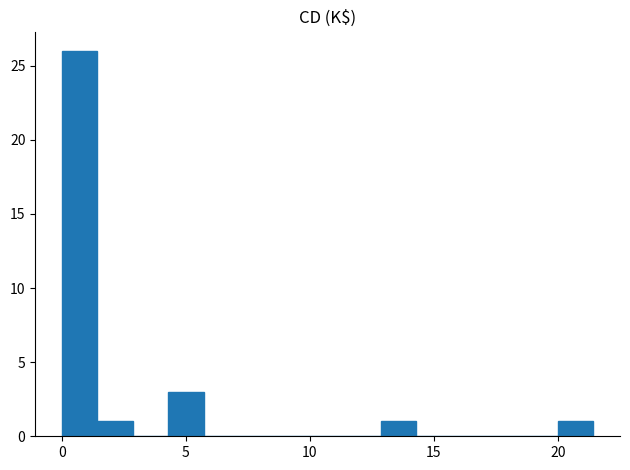

Around what value on the x-axis is the tallest bar? Give the approximate position of its centre, as read against the axis.

0.5